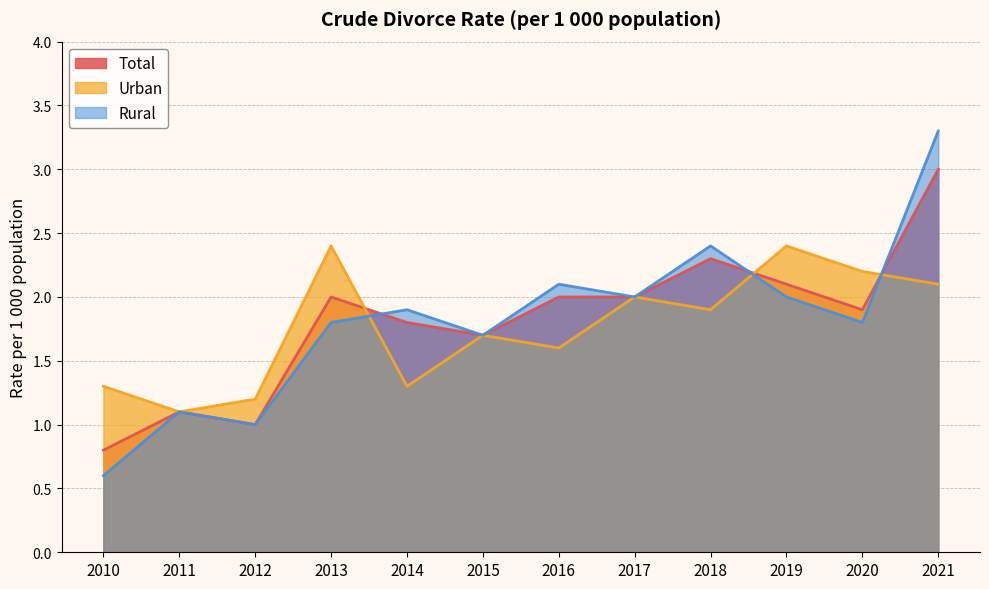

Between which two adjacent categories do Total and Urban first intersect?

2013 and 2014